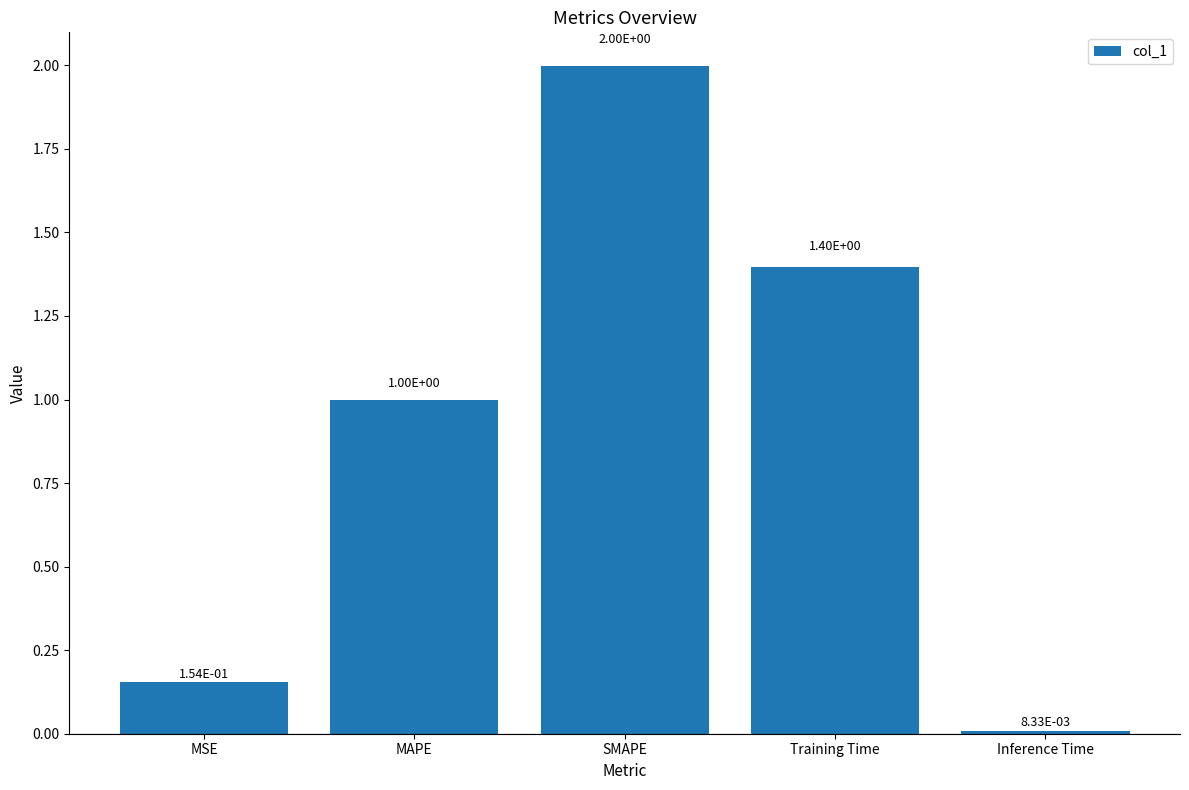

Is it true that the value at MAPE is 0.5?

False